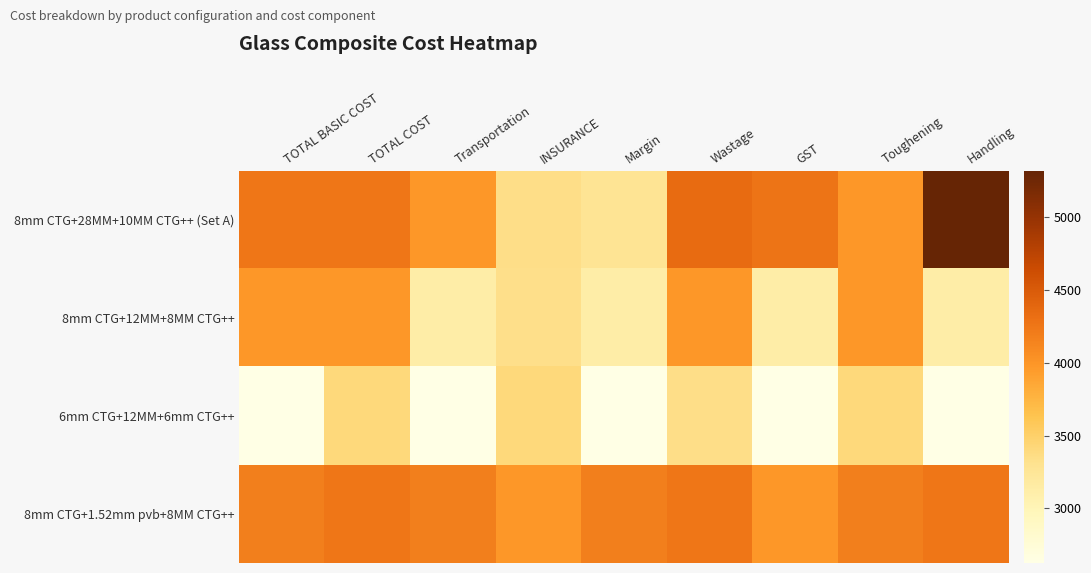

How many categories are shown in the chart?

9